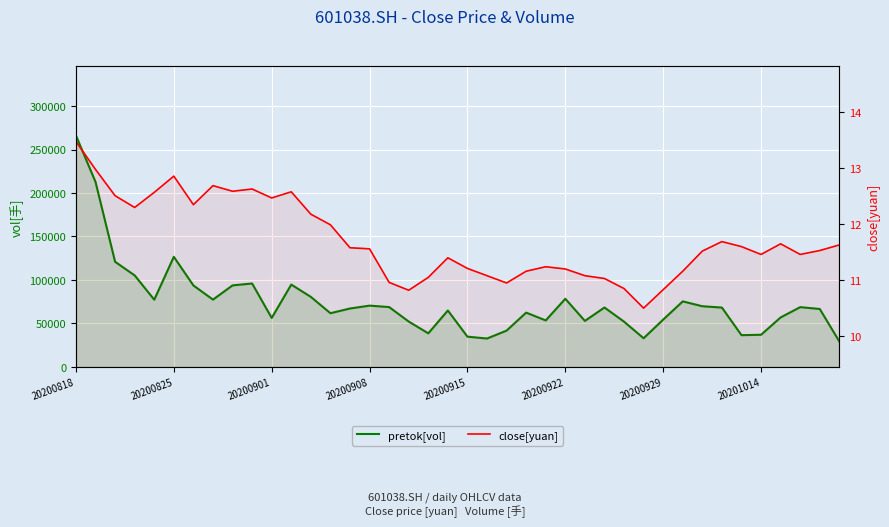

What is the highest value of the close[yuan] series?

13.5